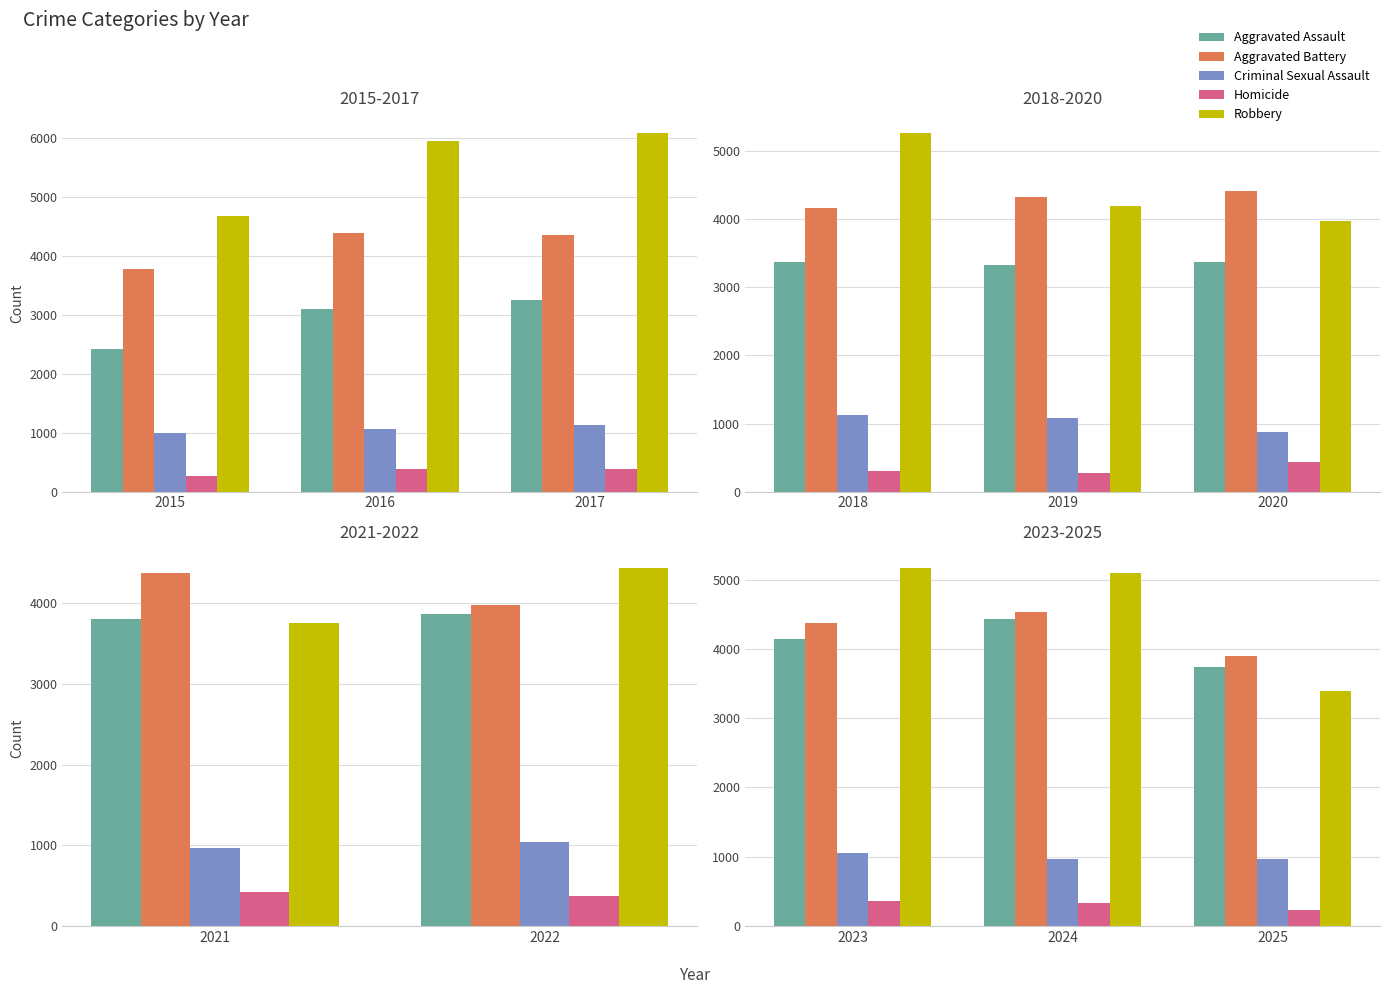

What is the smallest value displayed?

231